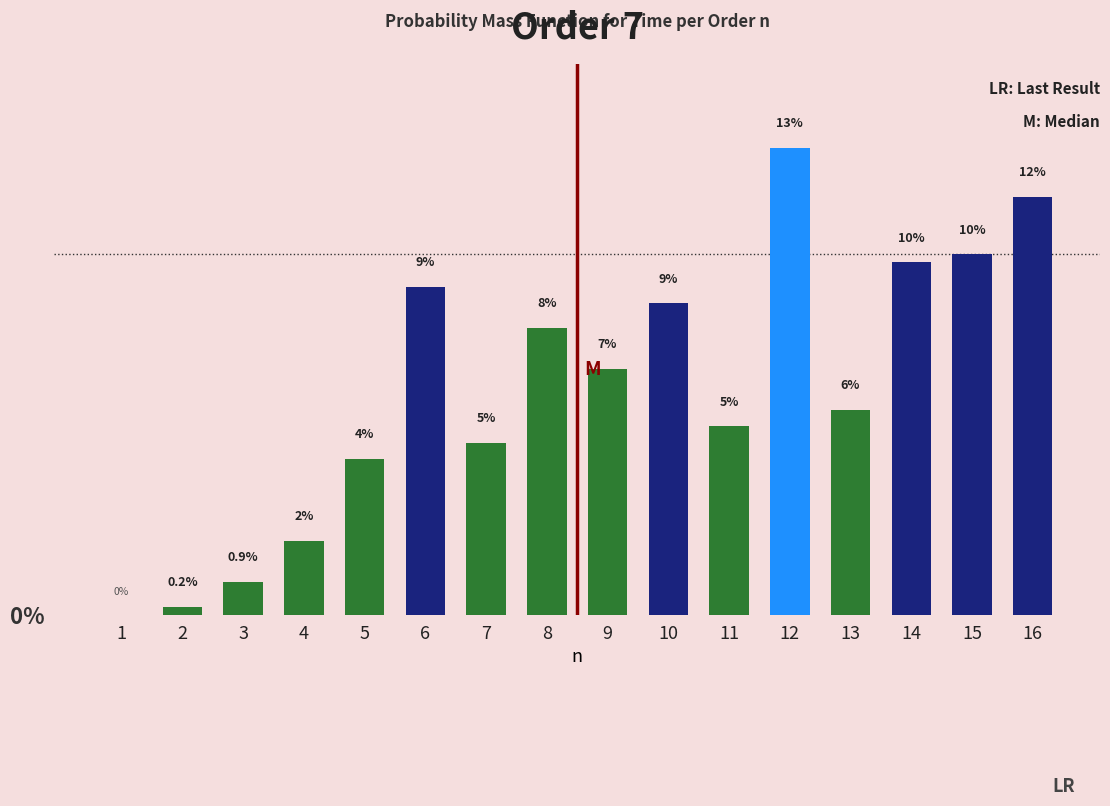

Where does the data first go above 6?

6